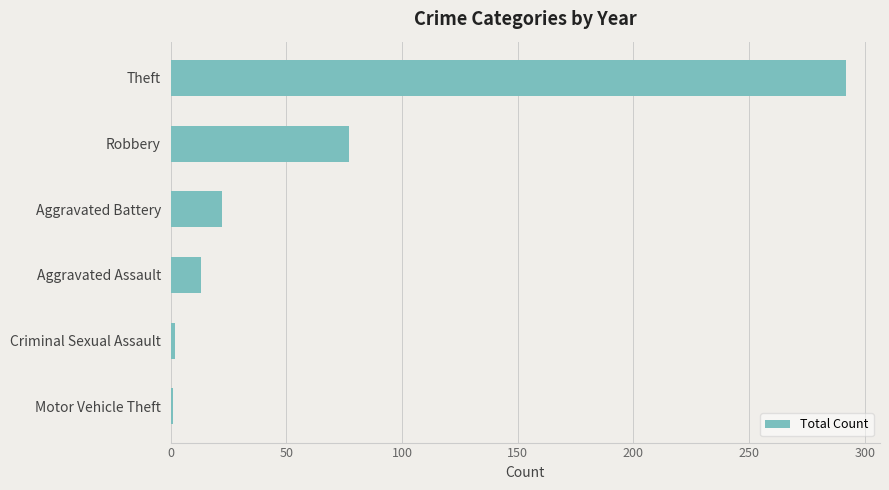

Where is the data nearest to the value 146?

Robbery